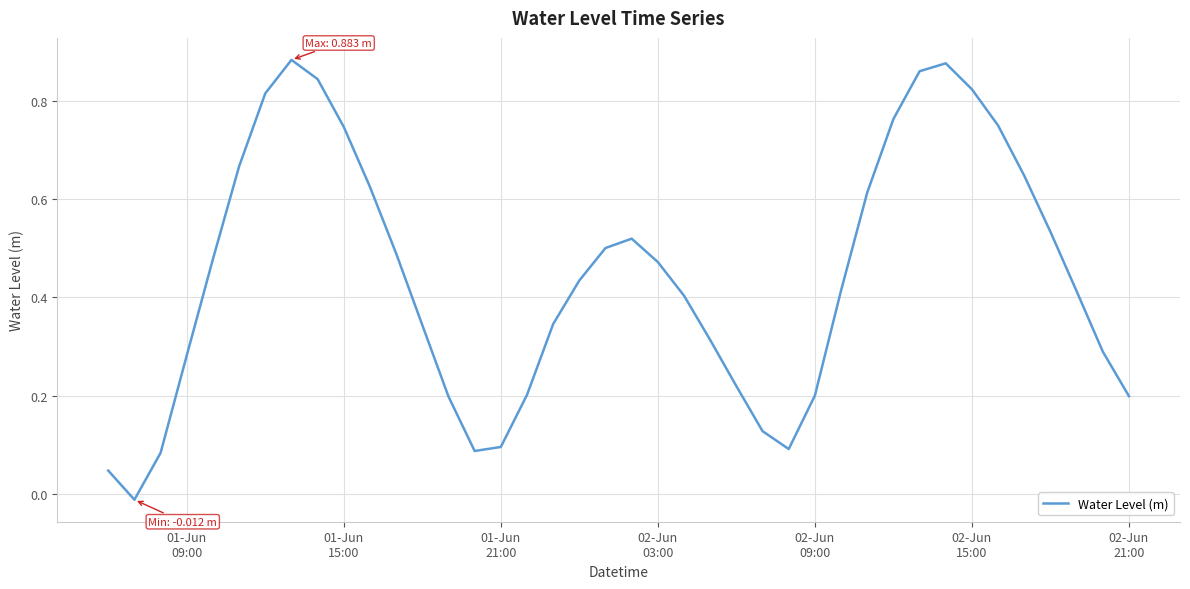

True or false: there are more than 0 points higher than both neighbors.

True